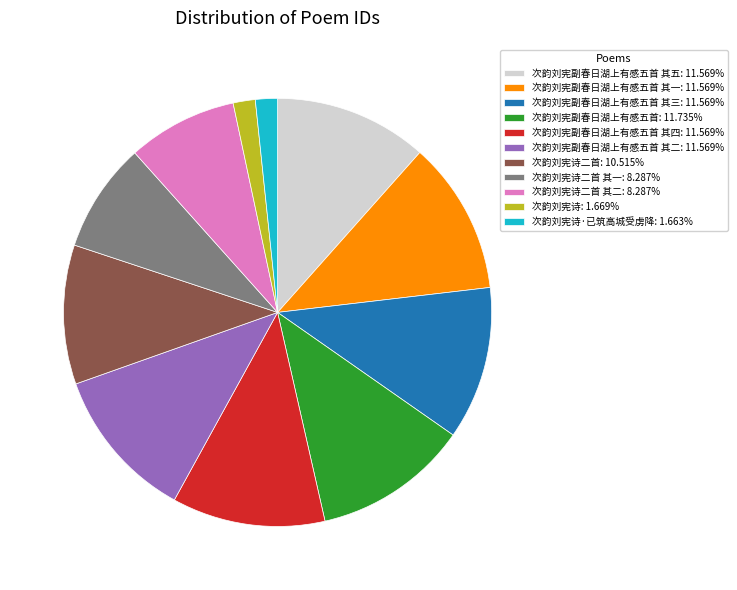

Is the sum of 次韵刘宪诗二首 其一: 8.287% and 次韵刘宪诗·已筑高城受虏降: 1.663% greater than half?

No